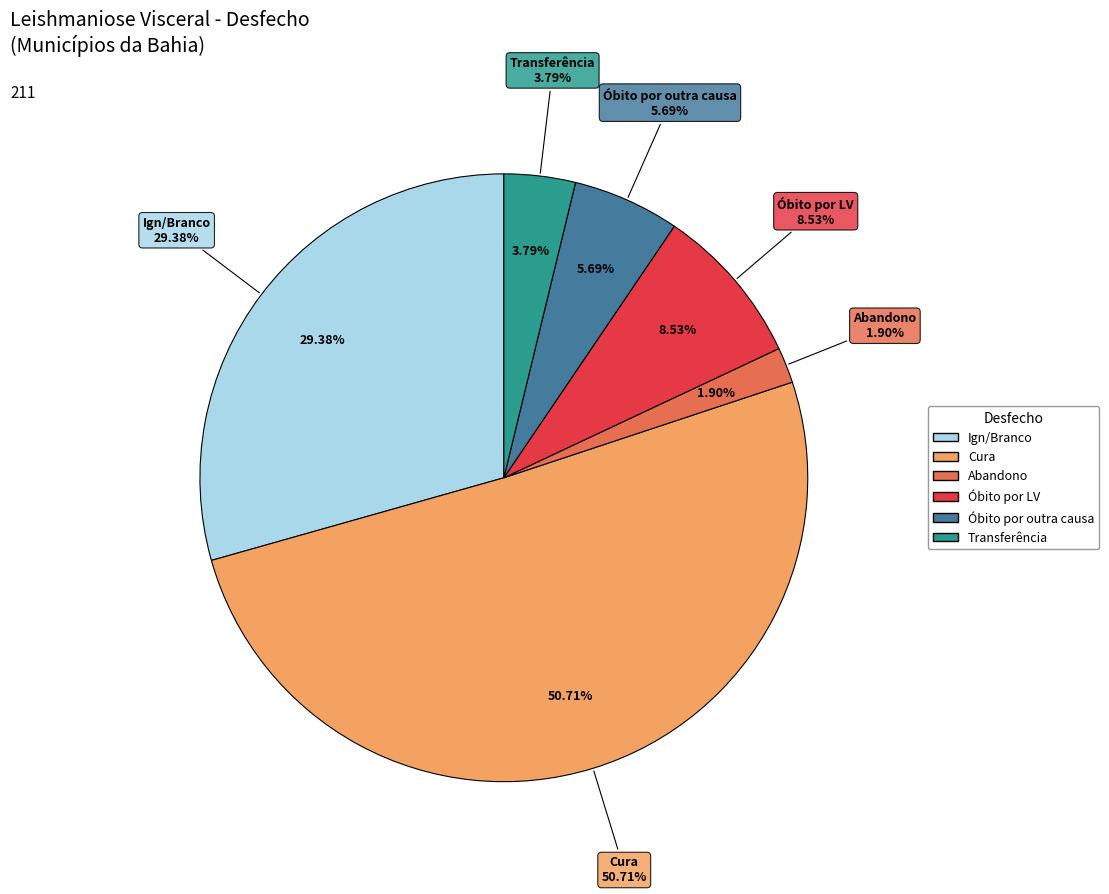

To the nearest percent, what is the average slice percentage?

17%